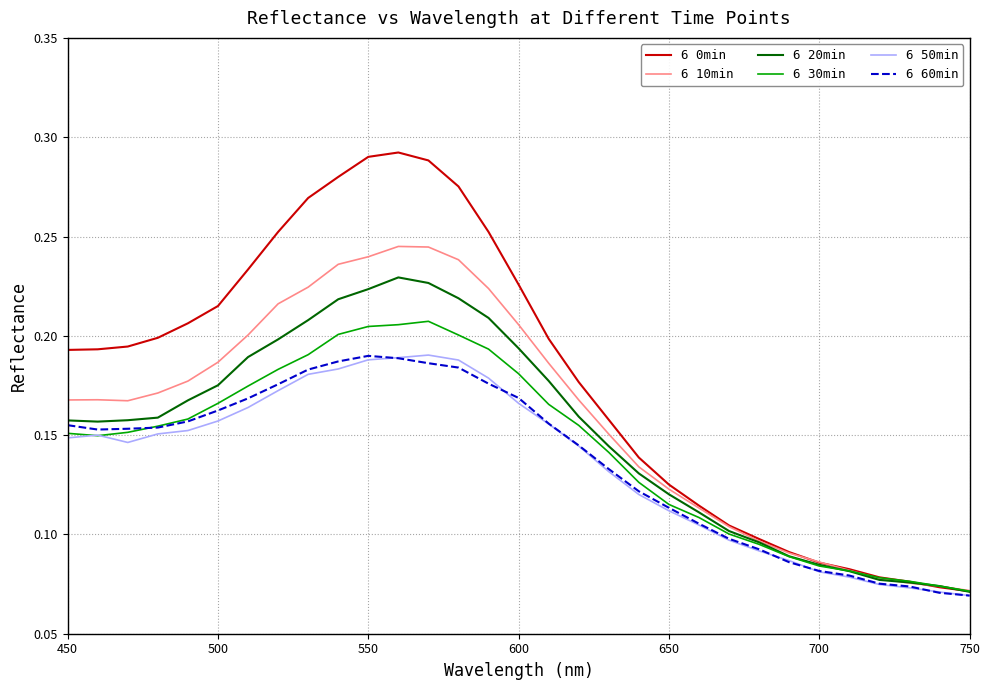

Which series has the largest range (max minus min)?

6 0min